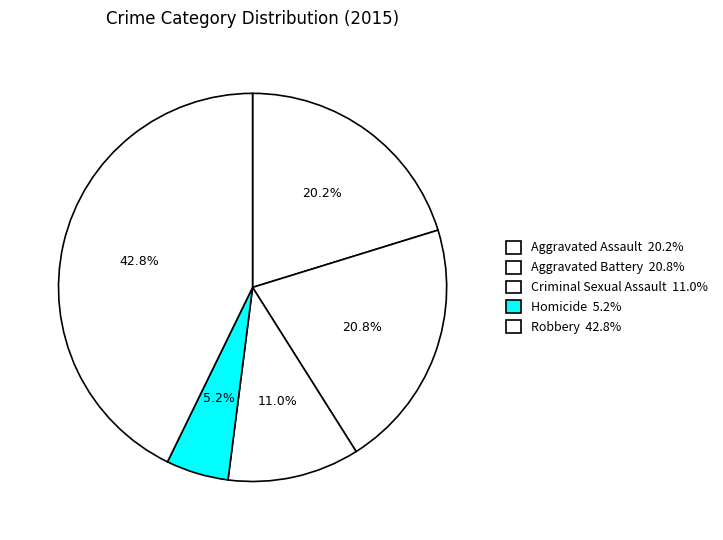

To the nearest percent, what percentage of the pie is Aggravated Battery?

21%